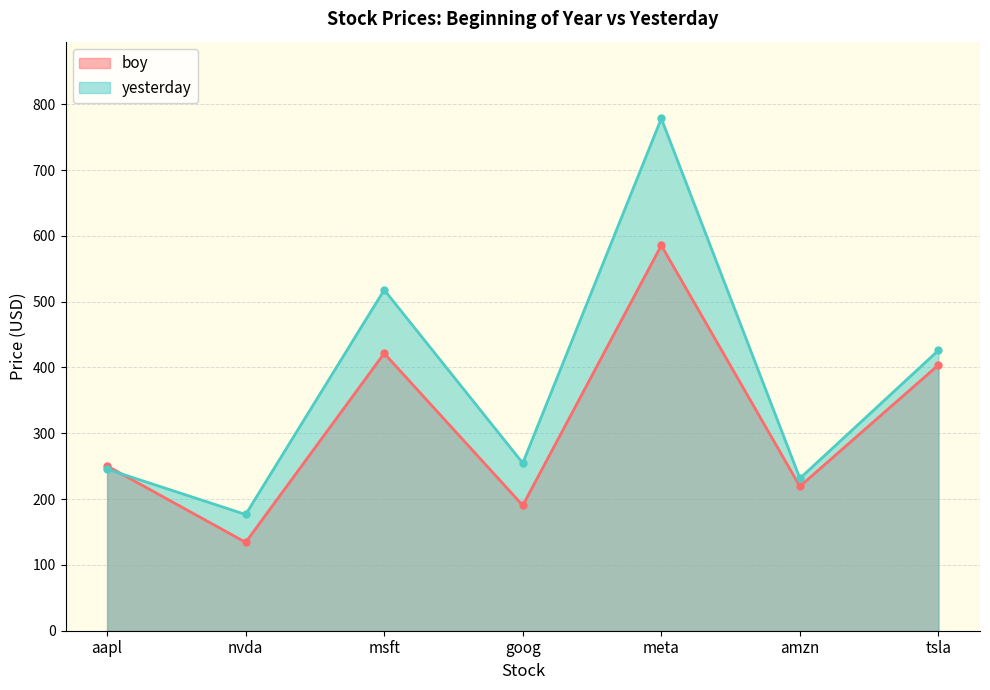

Which category has the lowest value in the boy series?

nvda